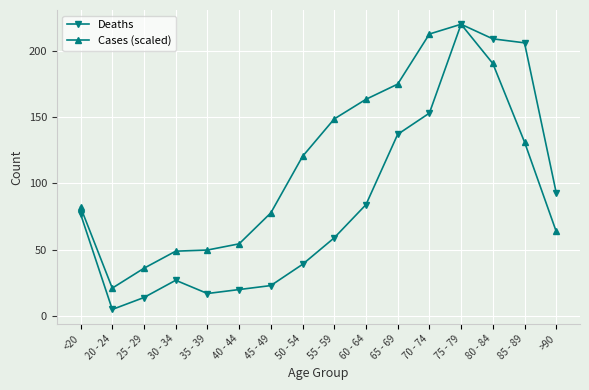

True or false: Deaths has a value of 14.0 at 25 - 29.

True